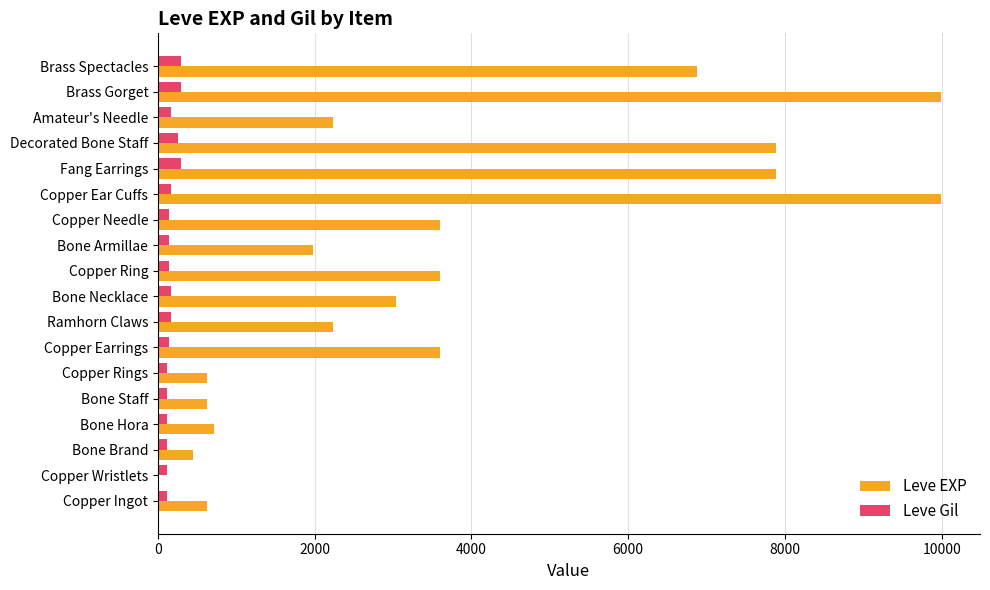

The value of Leve Gil at Fang Earrings is 288. True or false?

True